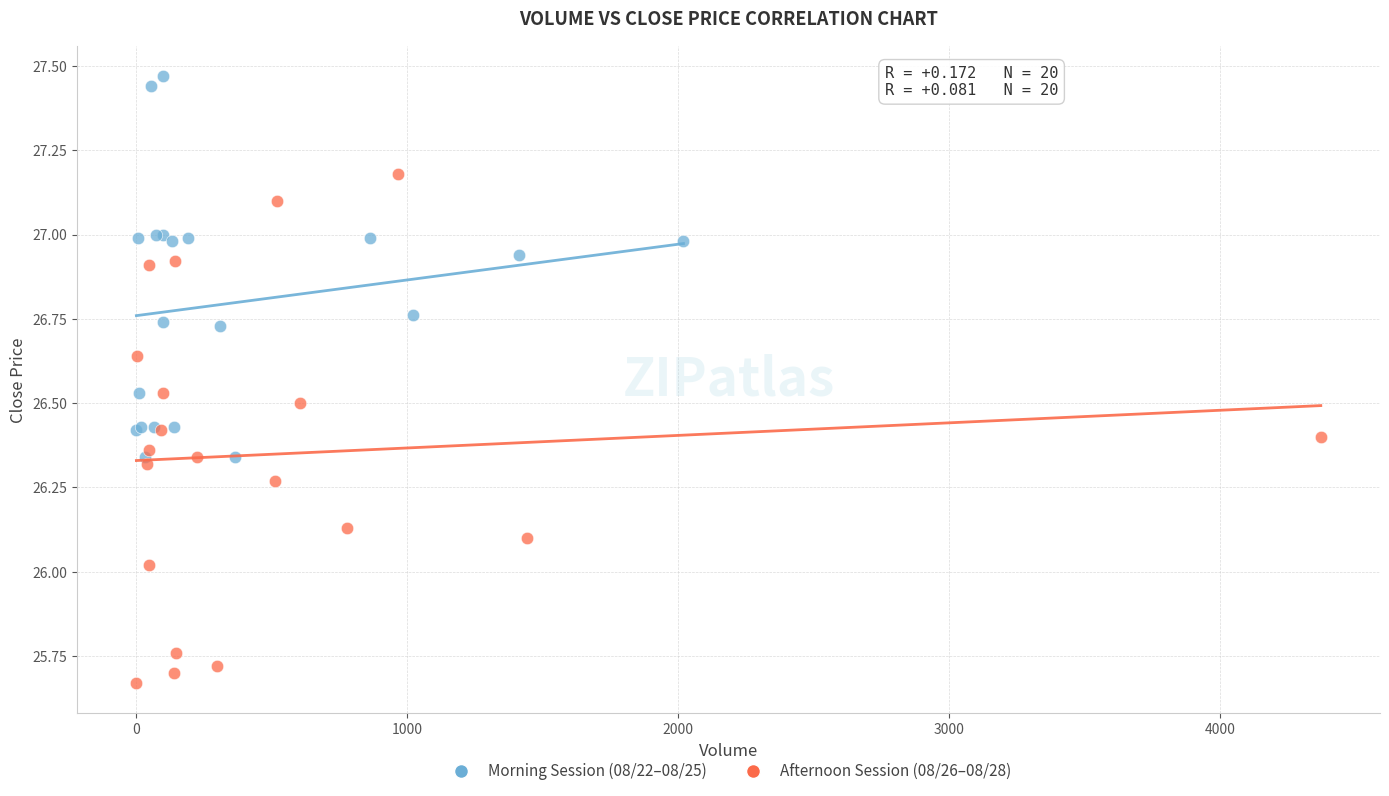

Which series contains the highest Y value?

Morning Session (08/22–08/25)